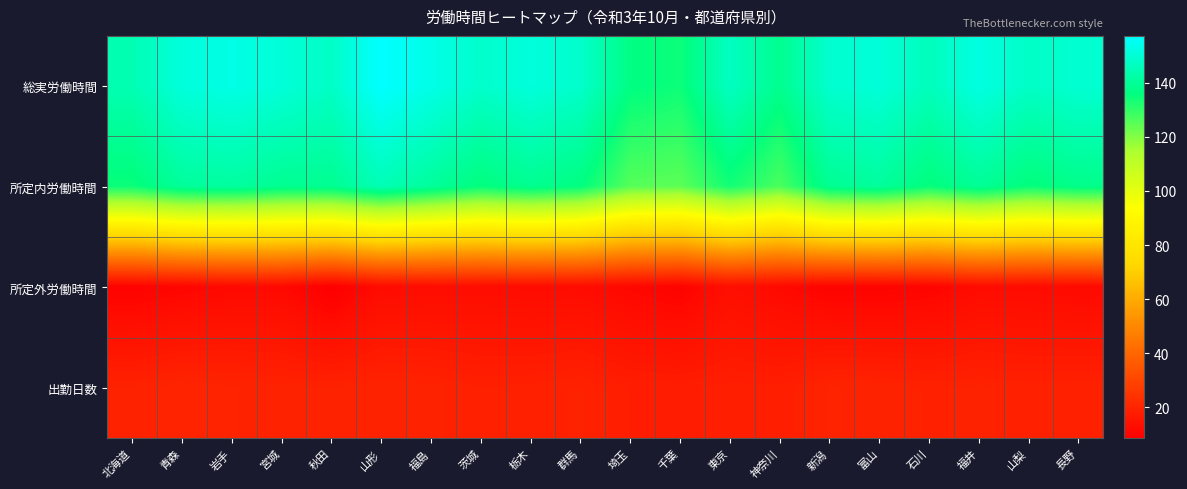

Which series has the widest spread of values?

総実労働時間